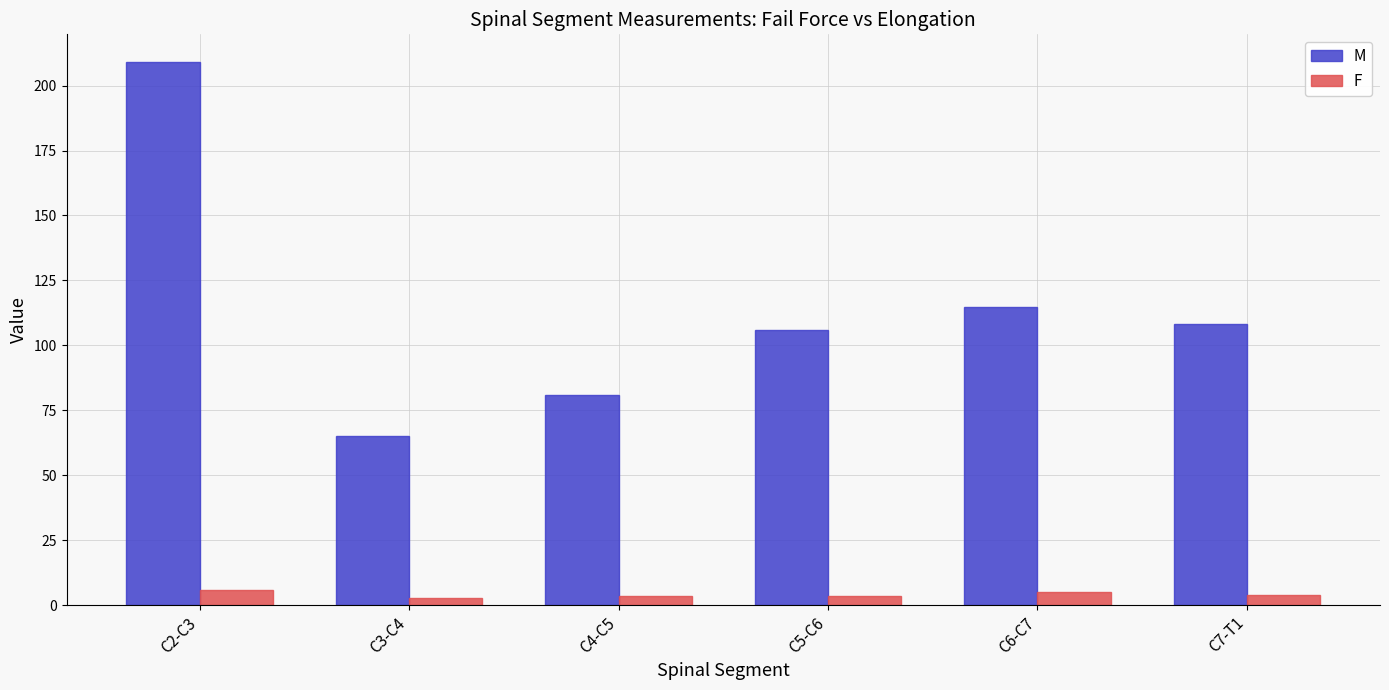

At which label does M first exceed 108?

C2-C3